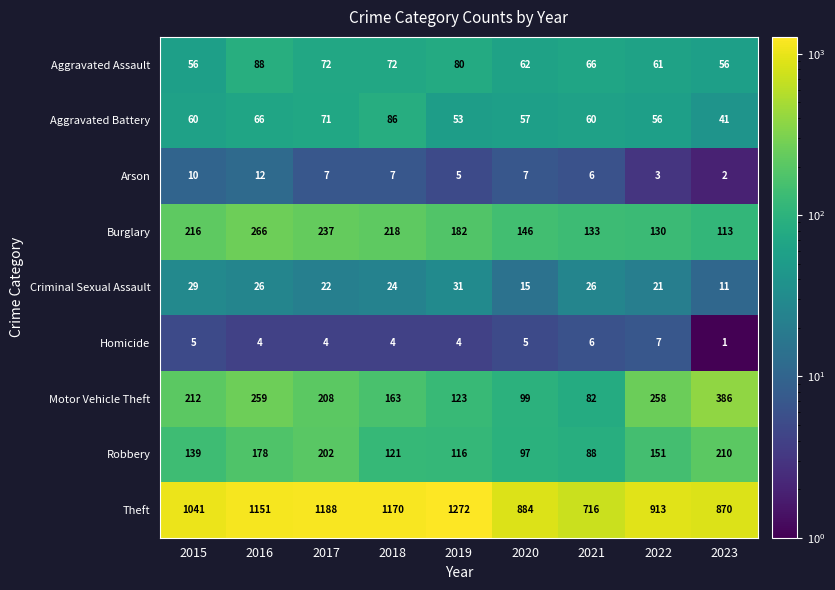

What is the sum of all Burglary values?

1641